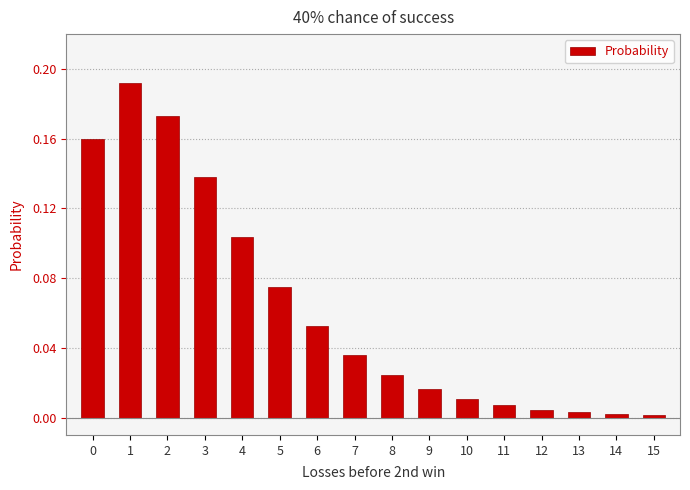

Count the number of data series in this chart.

1